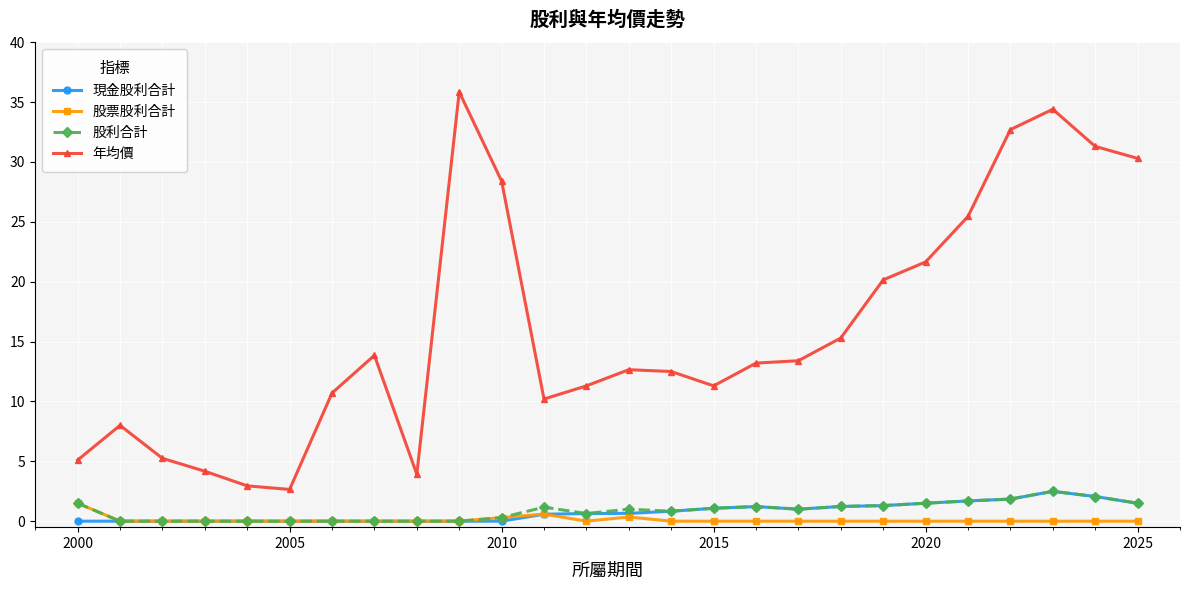

What is the maximum value for 年均價?

35.9